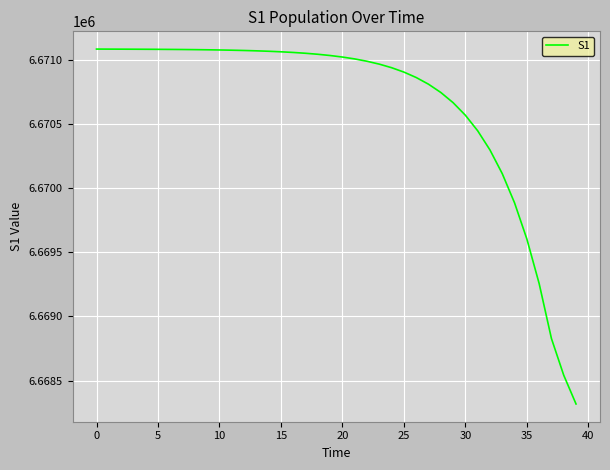

Is this an area chart (filled region under the line)?

No